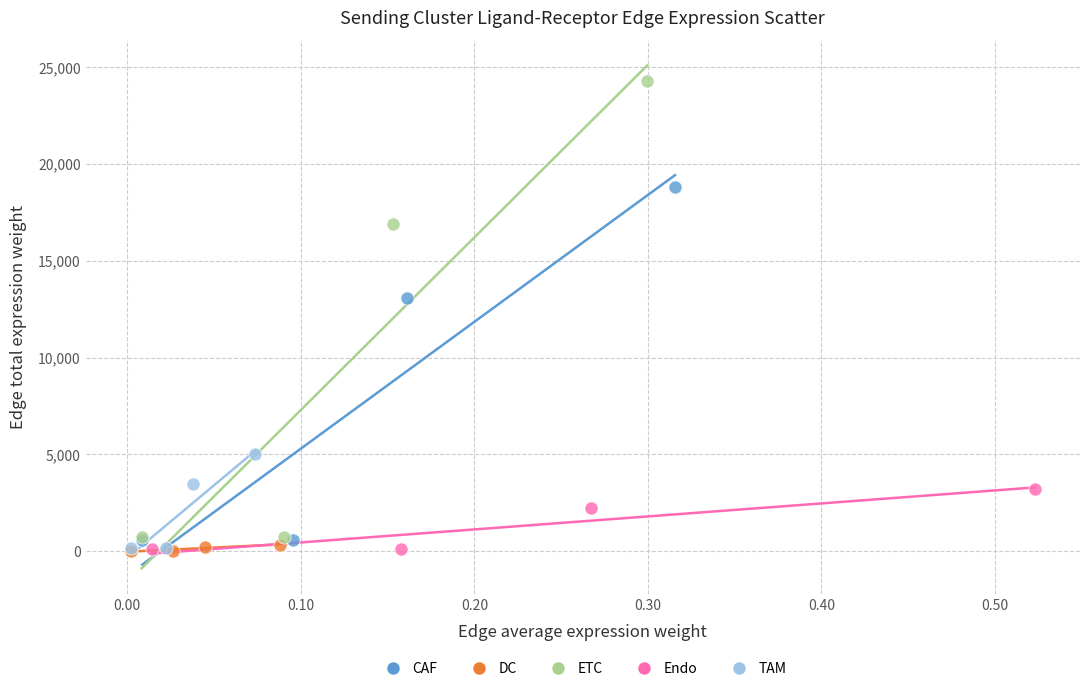

Which series reaches the maximum Y coordinate?

ETC